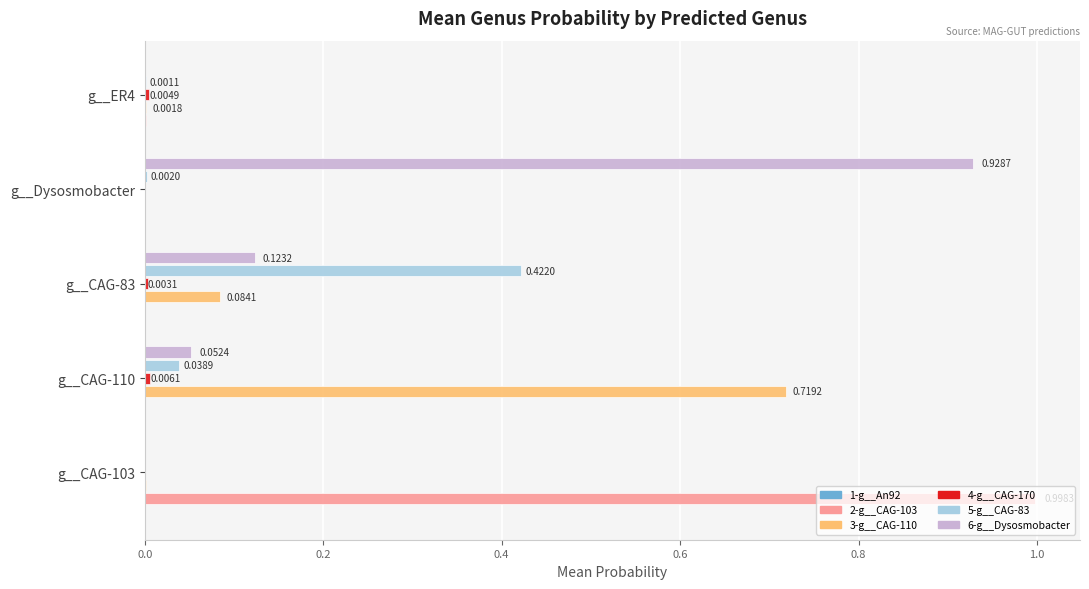

How many distinct data groups are displayed?

6